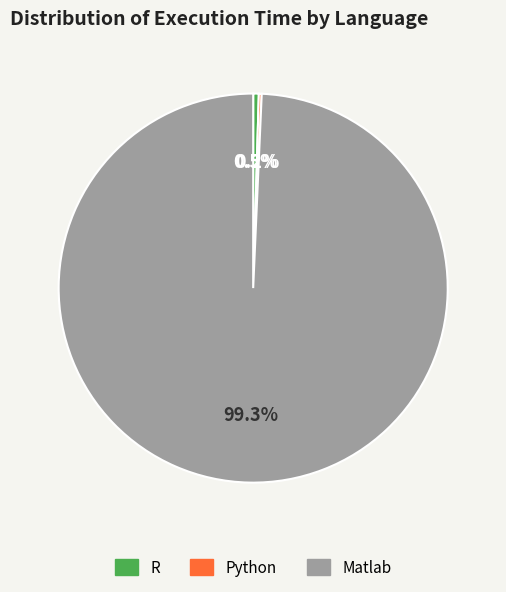

To the nearest percent, what is the average slice percentage?

33%